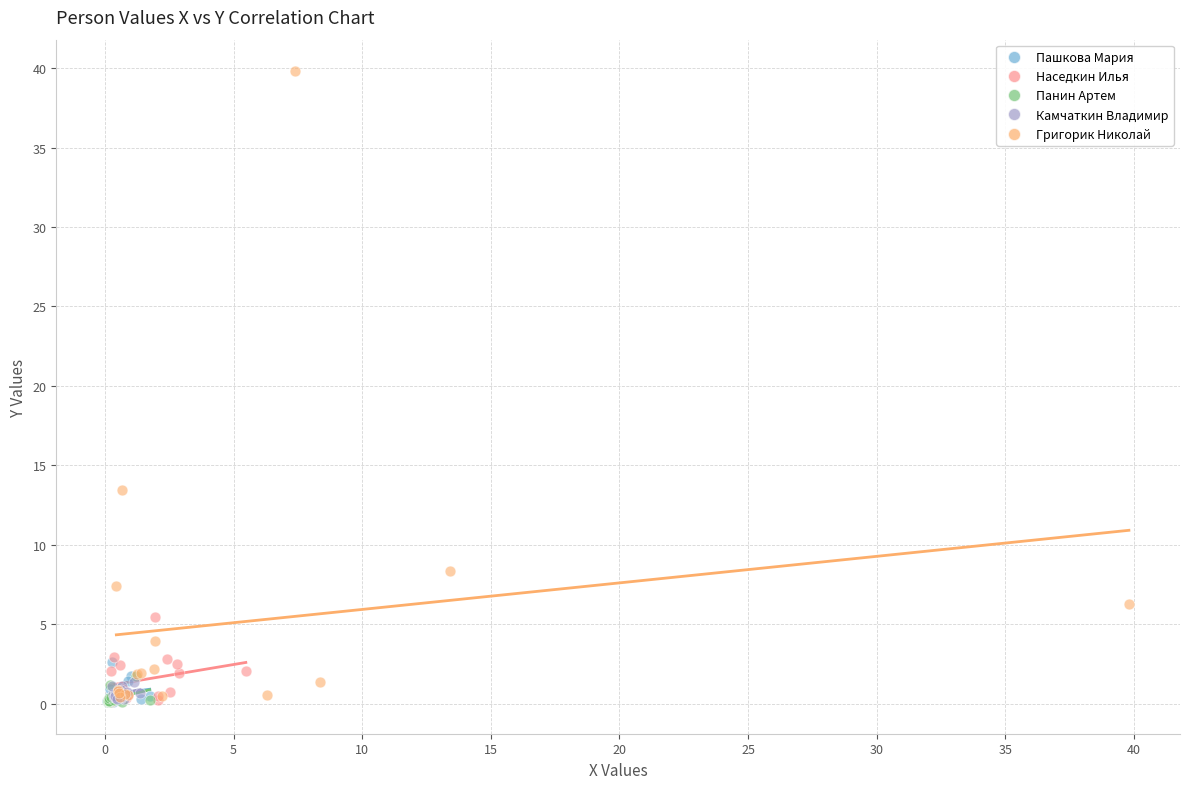

Which series contains the highest Y value?

Григорик Николай